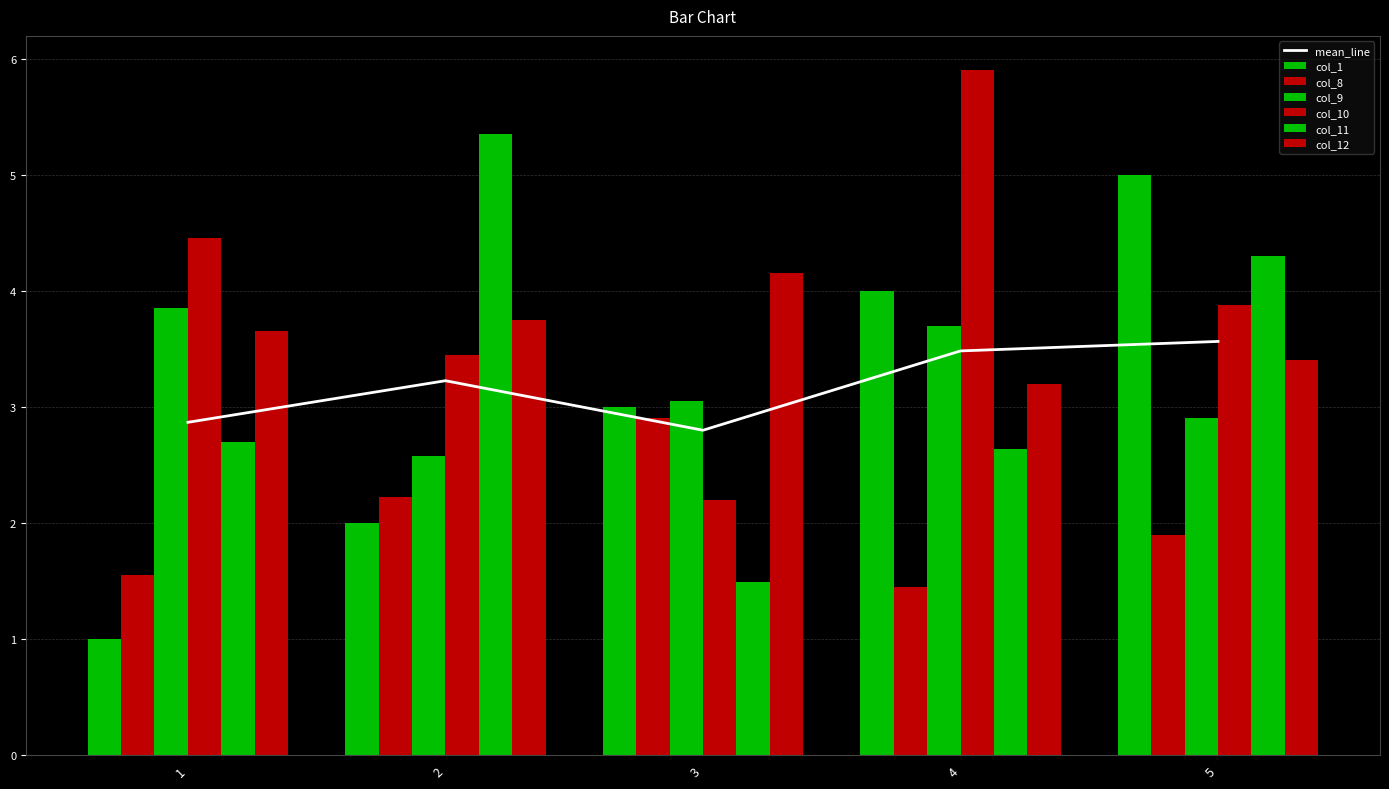

Which category has the highest value in the col_11 series?

2